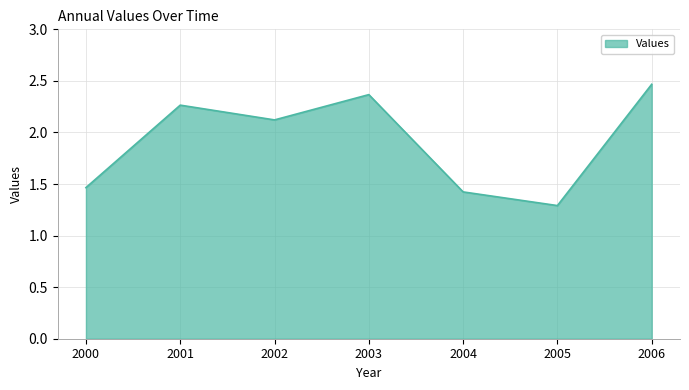

At which label is the value closest to 1?

2005